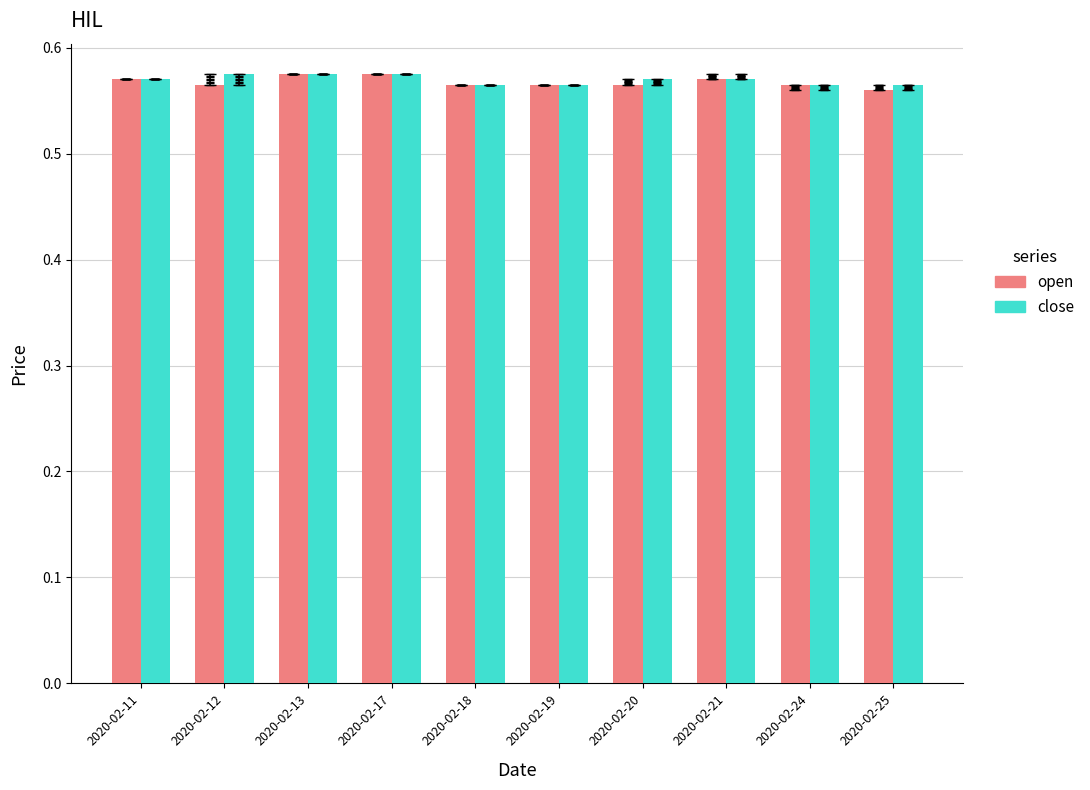

True or false: open has a value of 0.3 at 2020-02-25.

False